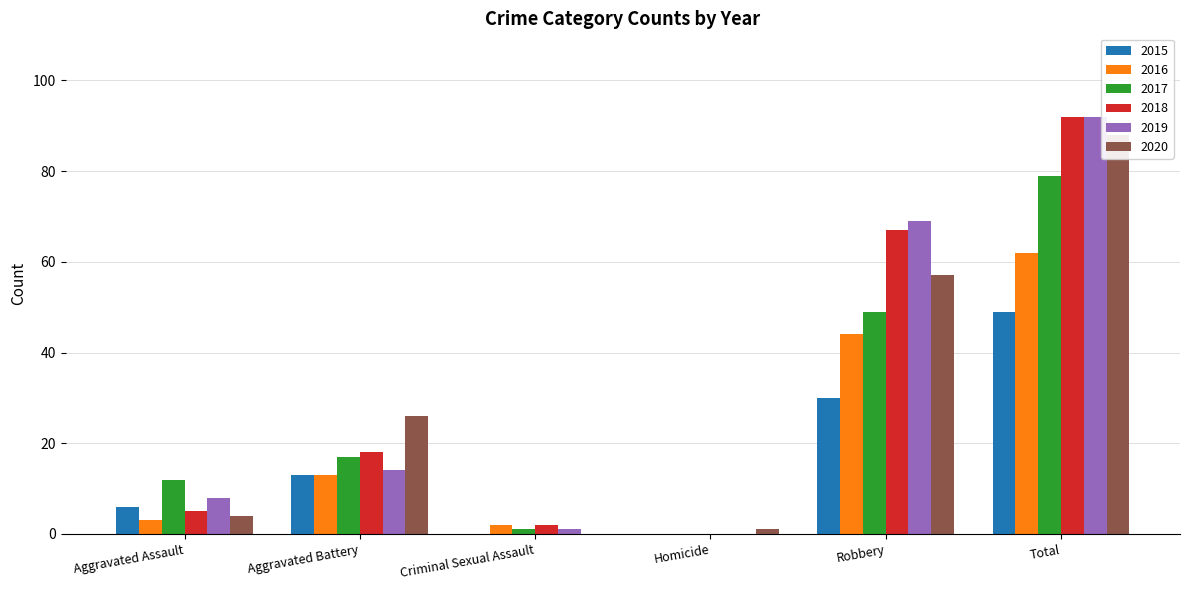

Which has a higher value, Aggravated Assault or Total?

Total